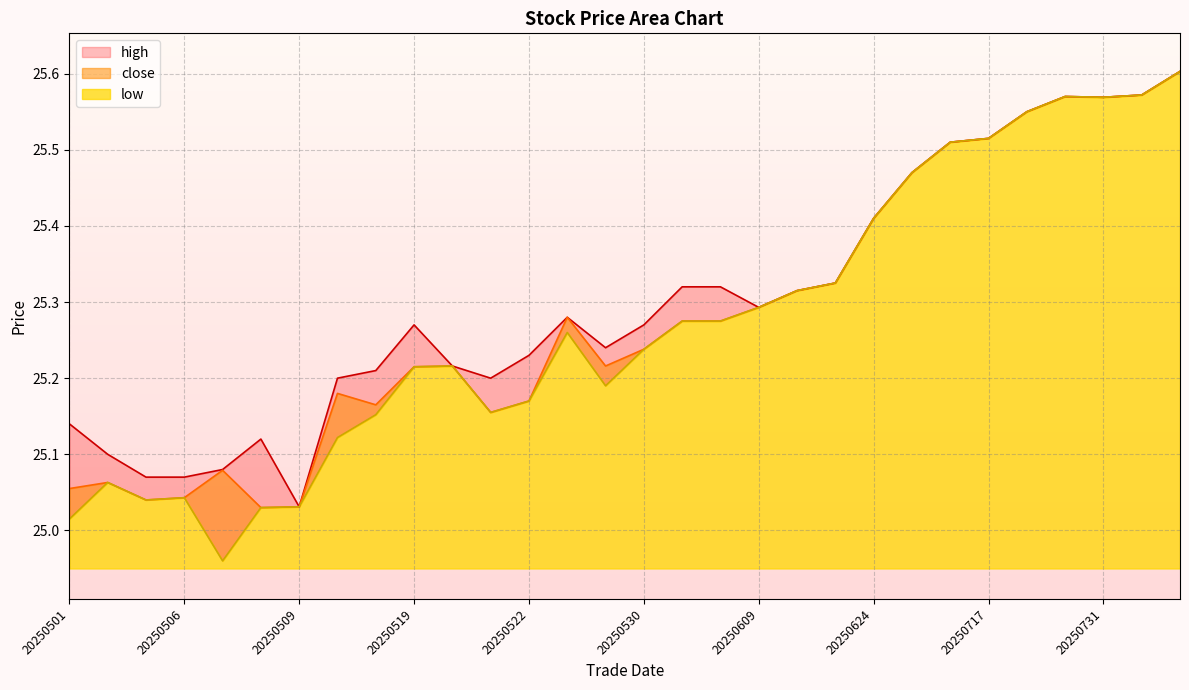

The high series shows 25.2 at 20250520. True or false?

True